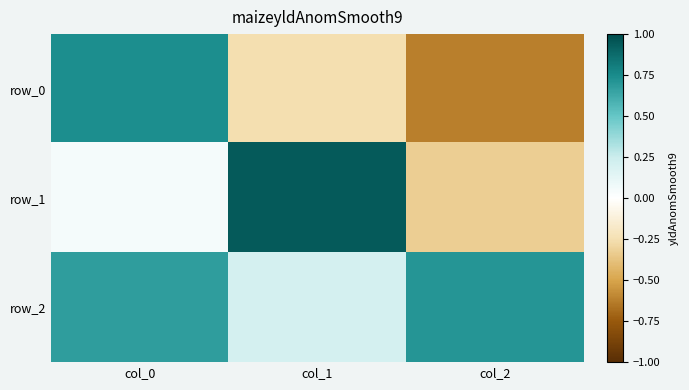

Where does the row_0 series first go above 0?

col_0